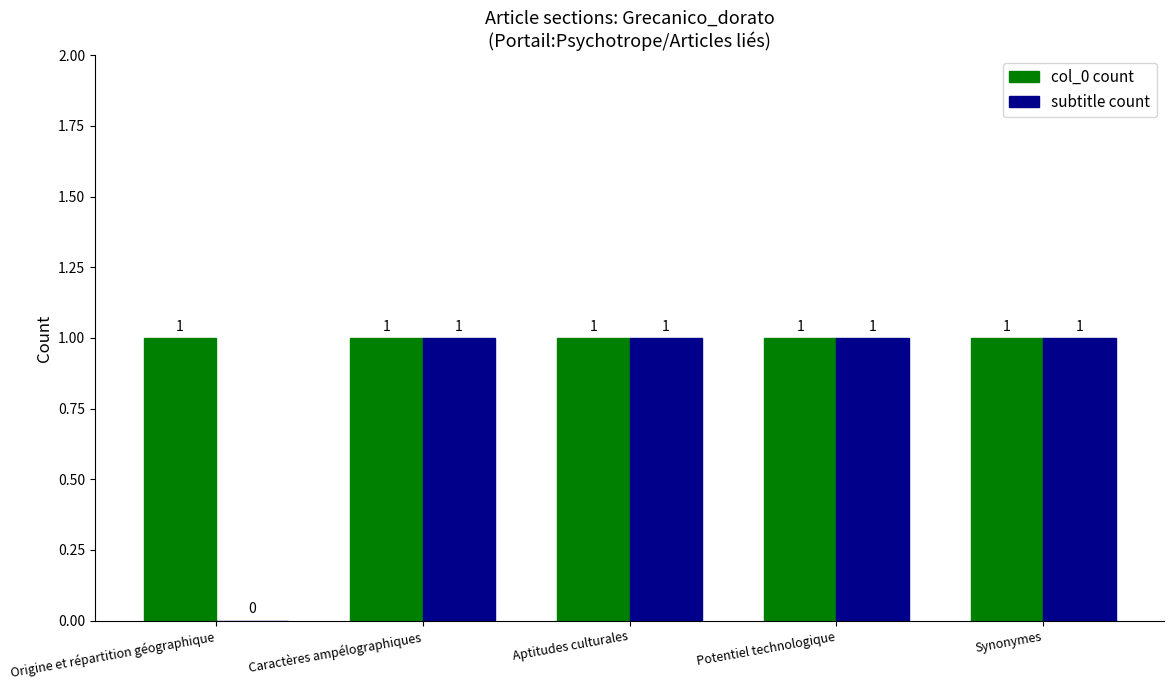

Are the bars horizontal?

No